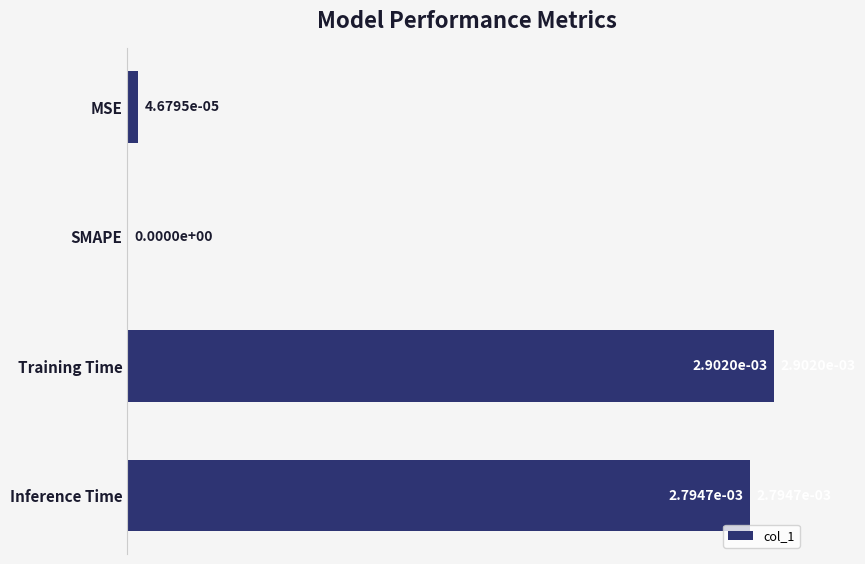

Which label corresponds to the largest value in the chart?

Training Time